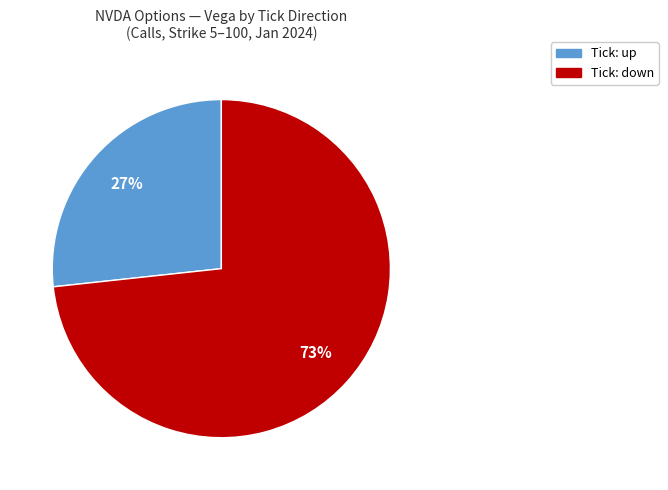

Does any single category account for the majority?

Yes